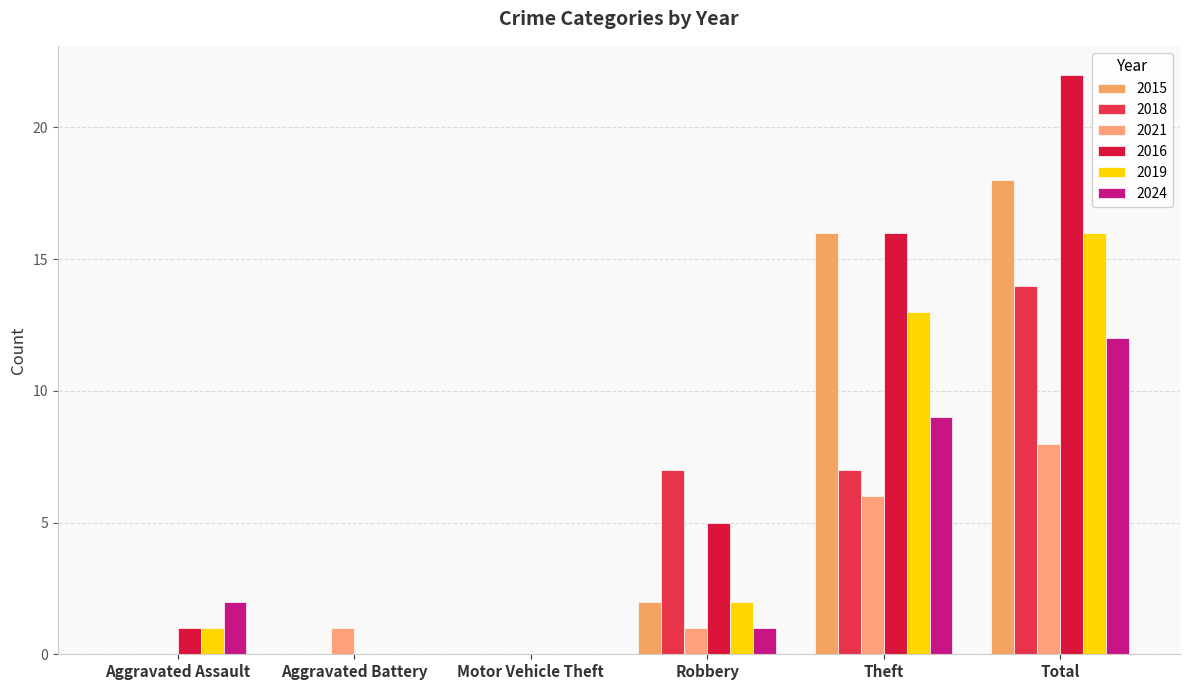

Which label corresponds to the largest value in the chart?

Total